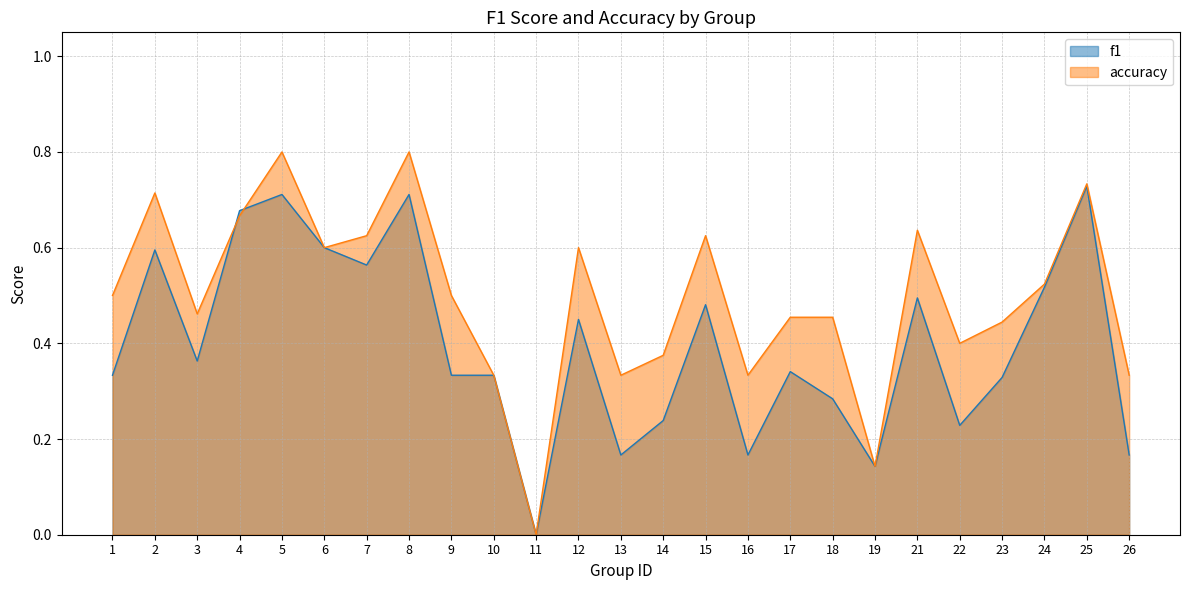

How many interior local valleys does the f1 series have?

7